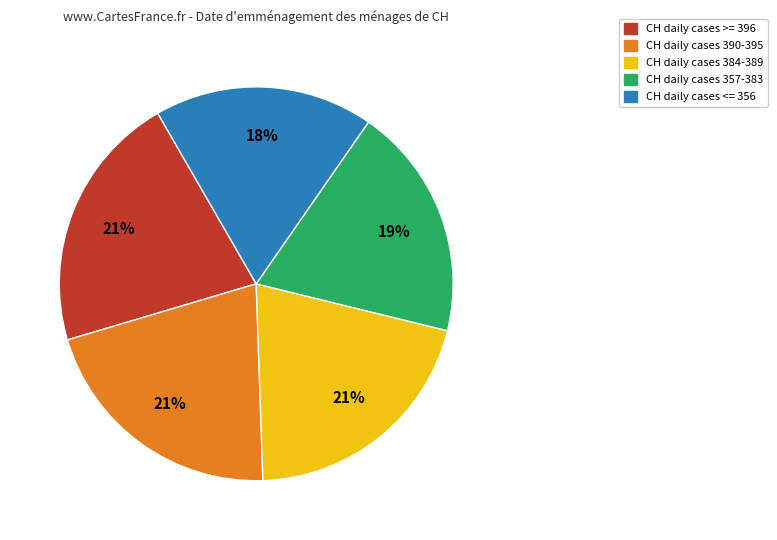

To the nearest percent, what is the difference between the largest and smallest slice percentages?

3%